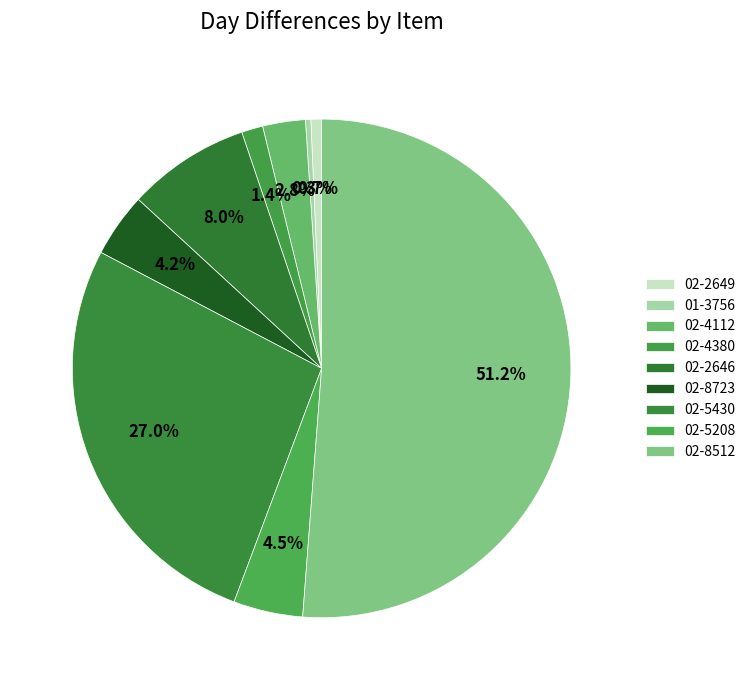

How many segments does this pie chart have?

9